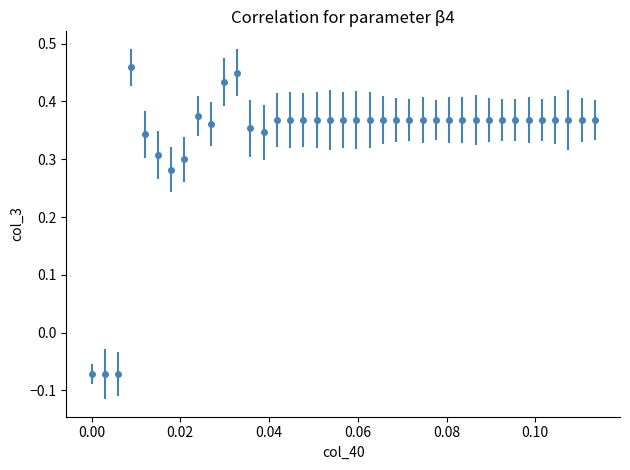

How many values are between 0 and 1?

36